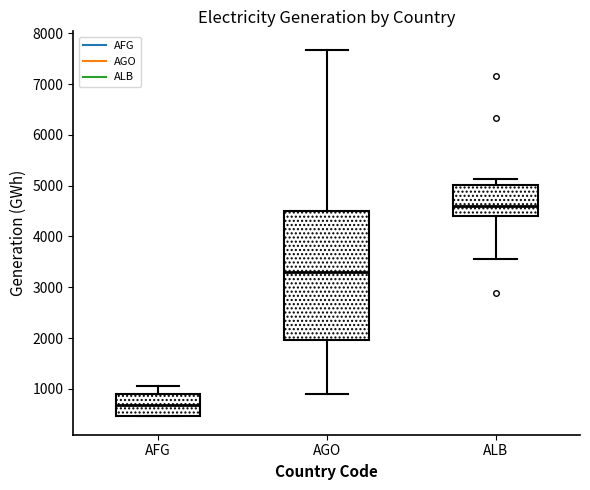

Reading left to right, read every box against the y-axis: the position of its median line, the range the box covers, and the ends of its whiskers. The values are not printed on the chart, so give them approximately, as read against the axis.

AFG: median 700, box 500 to 900, whiskers 500 to 1000
AGO: median 3300, box 2000 to 4500, whiskers 900 to 7700
ALB: median 4600, box 4400 to 5000, whiskers 3600 to 5100